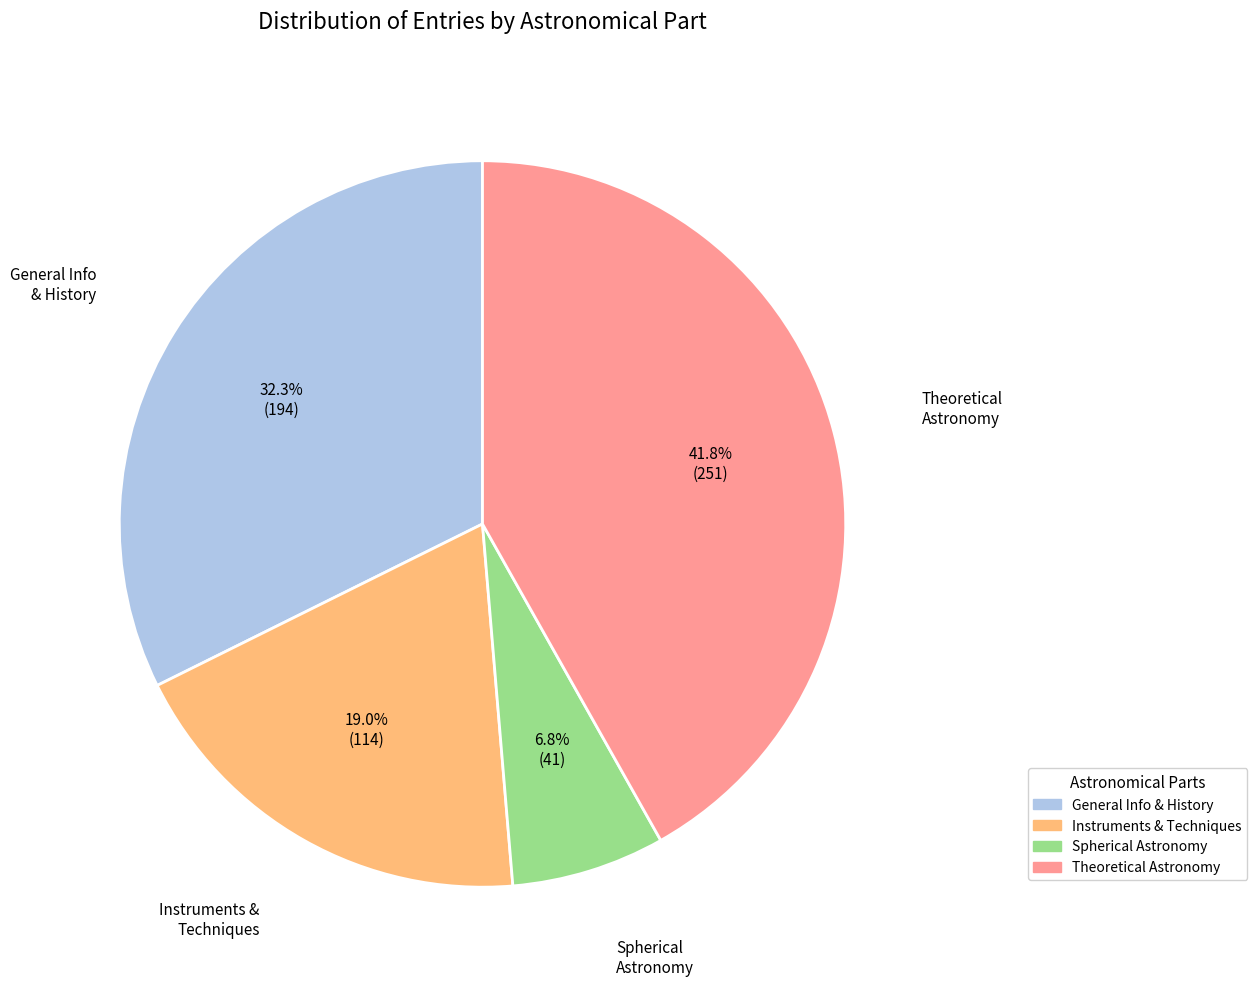

Is there any slice that represents more than half of the pie?

No